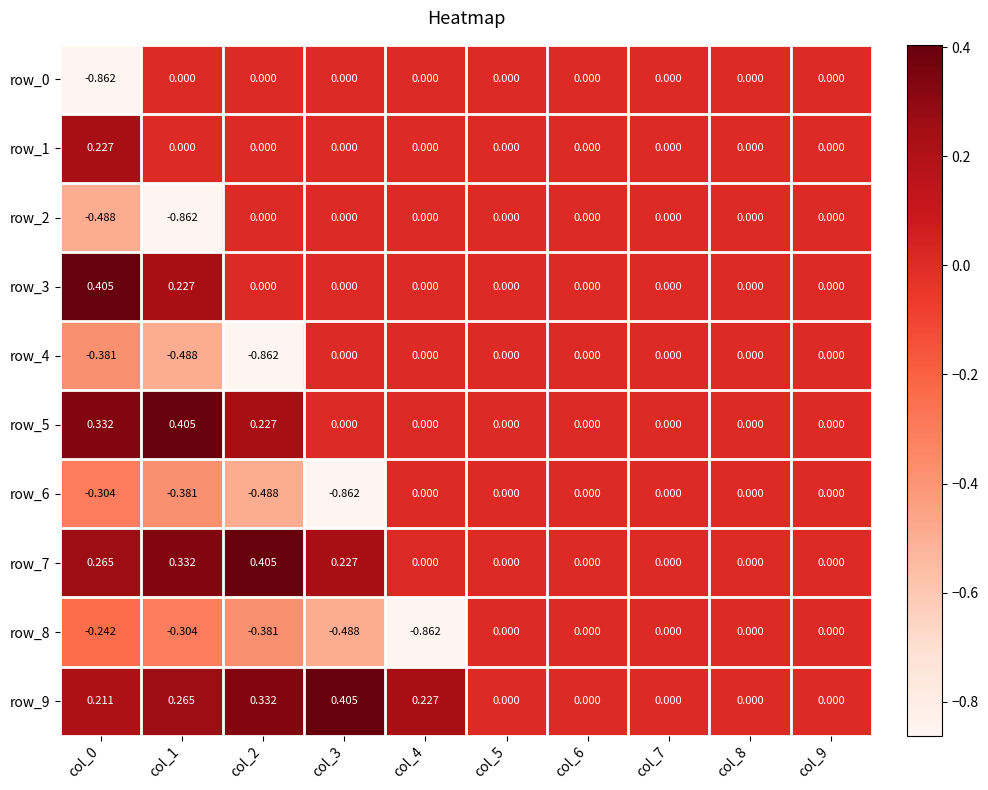

Is it true that row_9 equals 0.3 at col_3?

False